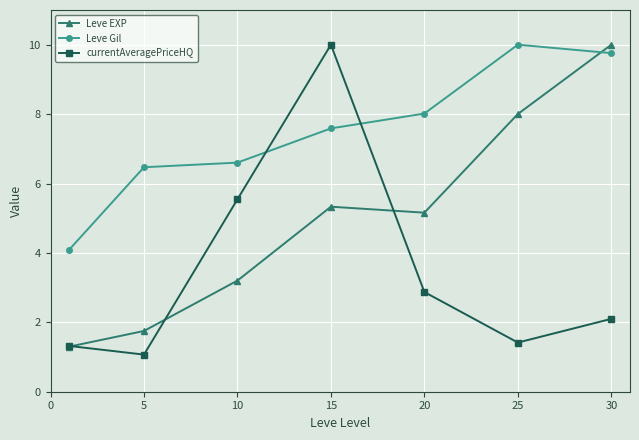

What is the difference between the second highest and second lowest values in the currentAveragePriceHQ series?

4.2